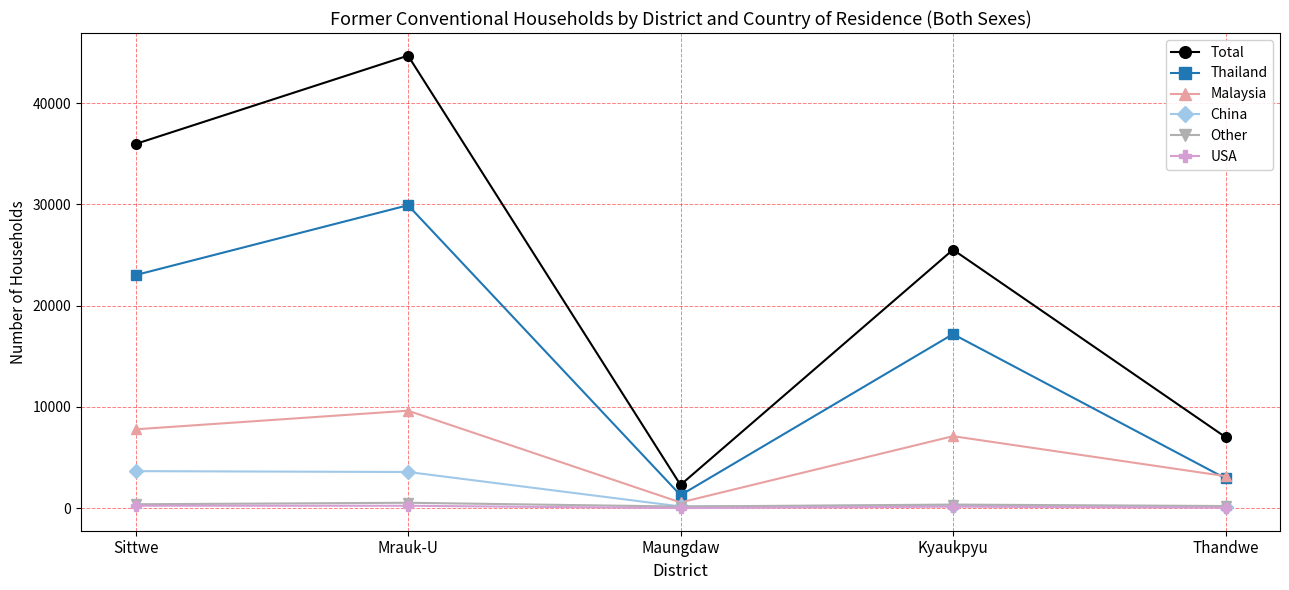

True or false: Other has more than 0 points higher than both neighbors.

True